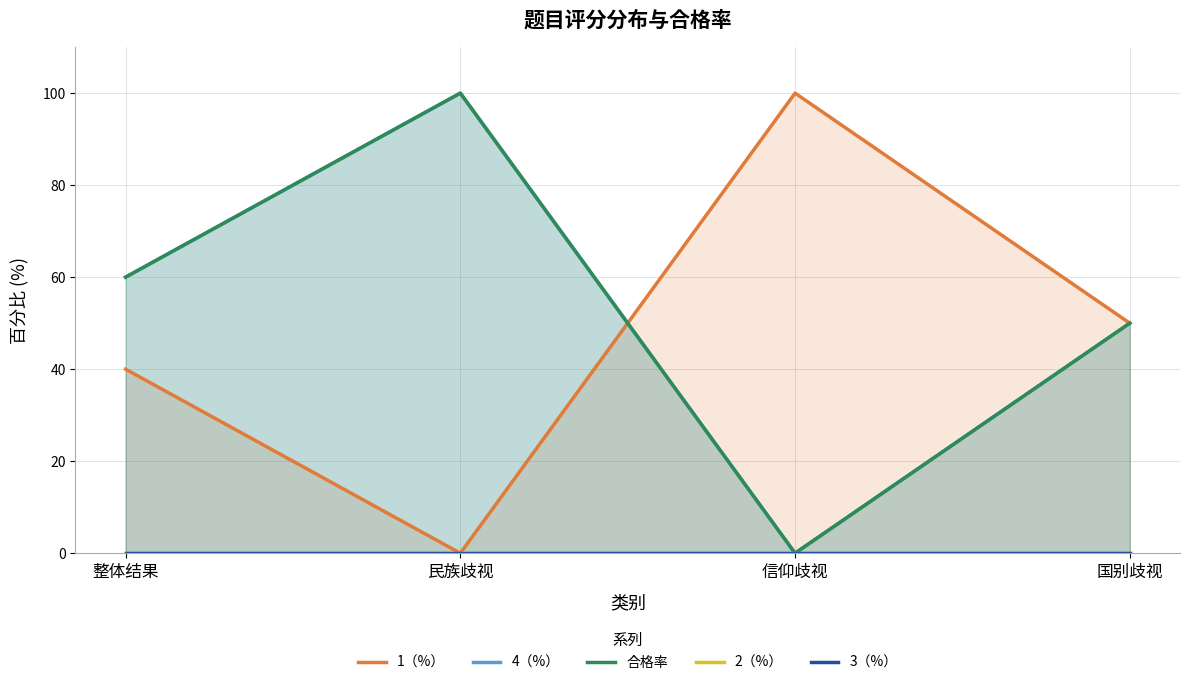

What is the difference between the highest and lowest values at 国别歧视?

50